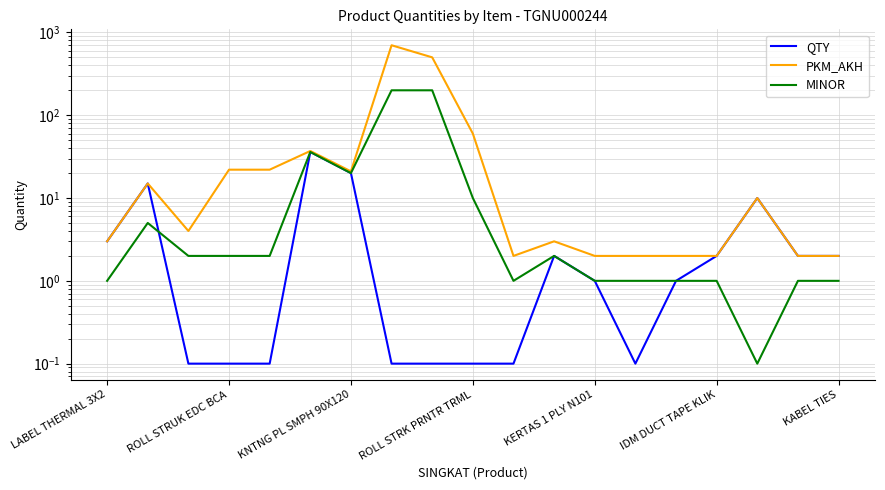

At which label does PKM_AKH first exceed 4?

ROLL STRUK EDC BCA